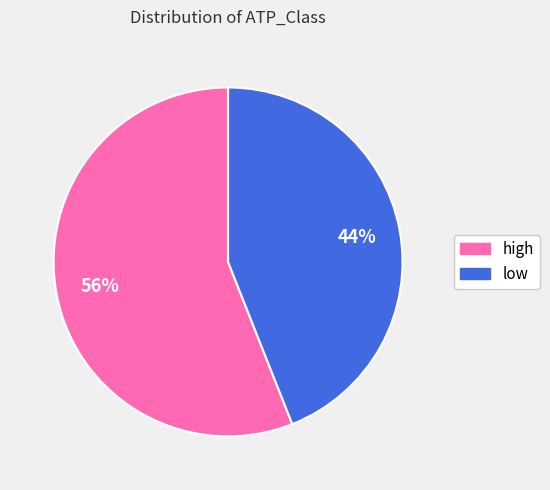

True or false: low accounts for 31% of the total.

False